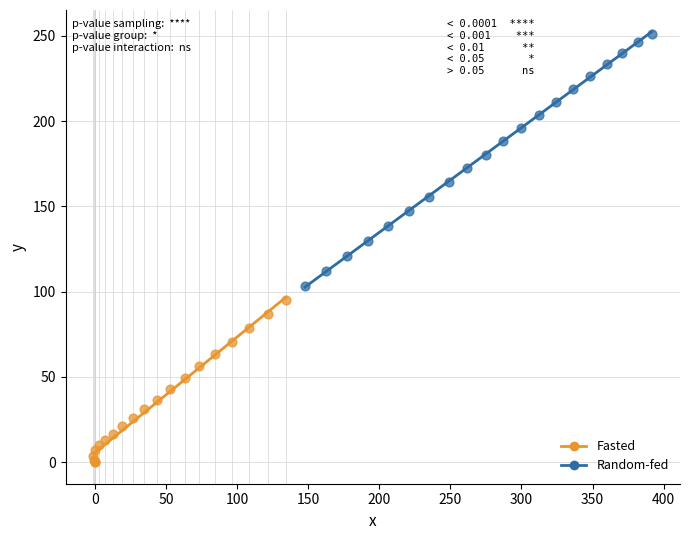

Which series has the largest Y range (max minus min)?

Random-fed